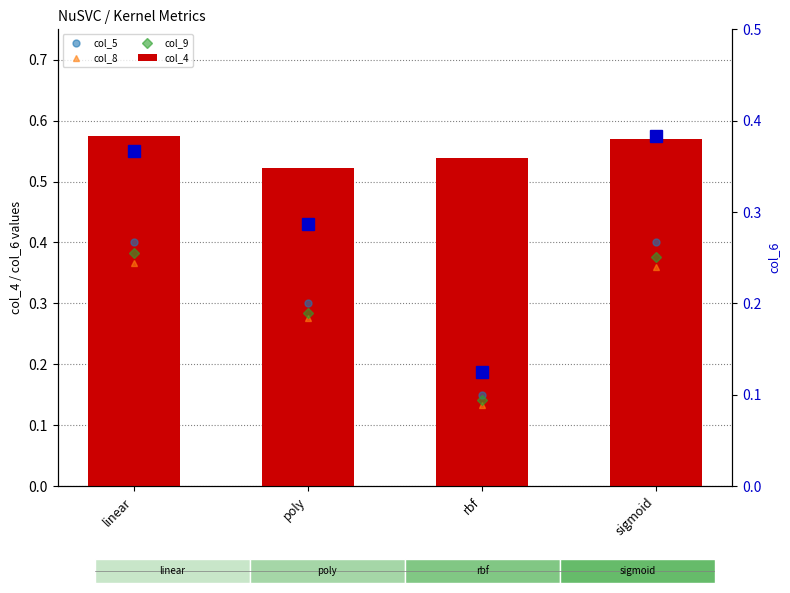

Reading right to left, list all the values displayed in this chart.

col_5: sigmoid=0.4	rbf=0.1	poly=0.3	linear=0.4
col_8: sigmoid=0.4	rbf=0.1	poly=0.3	linear=0.4
col_9: sigmoid=0.4	rbf=0.1	poly=0.3	linear=0.4
col_4: sigmoid=0.6	rbf=0.5	poly=0.5	linear=0.6
col_6: sigmoid=0.4	rbf=0.1	poly=0.3	linear=0.4